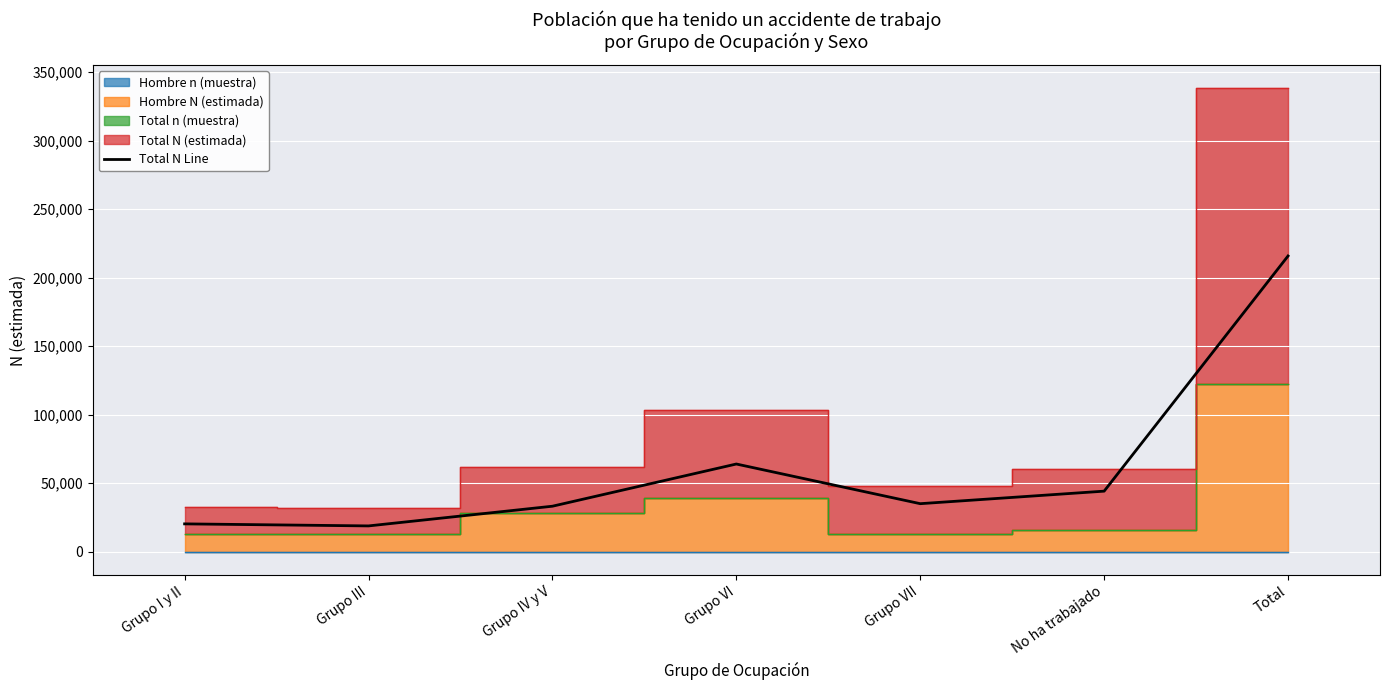

What position from the left is Total?

7